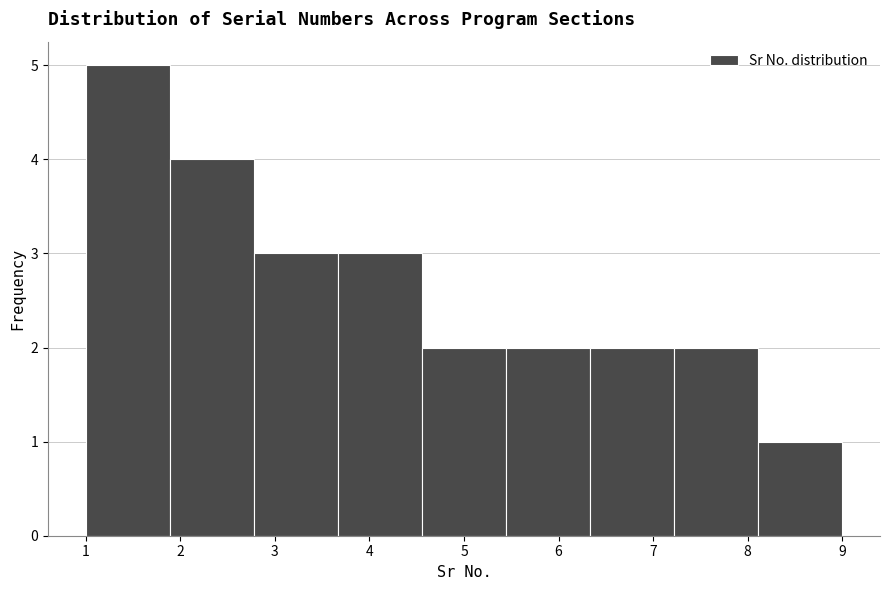

How tall is the bar that spans 5.4 to 6.3 on the x-axis? Neither the bar edges nor the heights are printed on the chart, so give them approximately, as read against the axes.

2